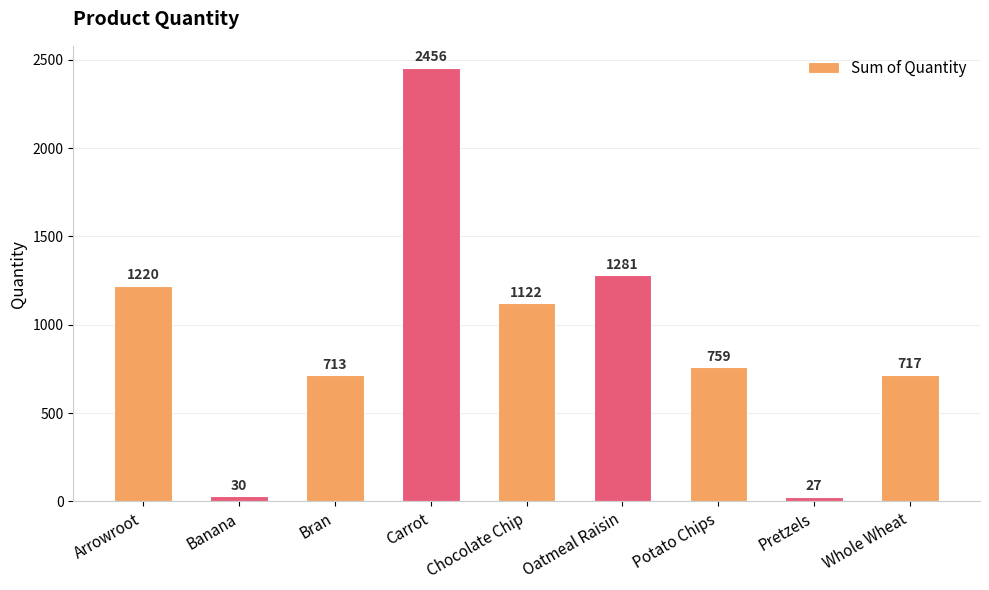

What is the average value?

925